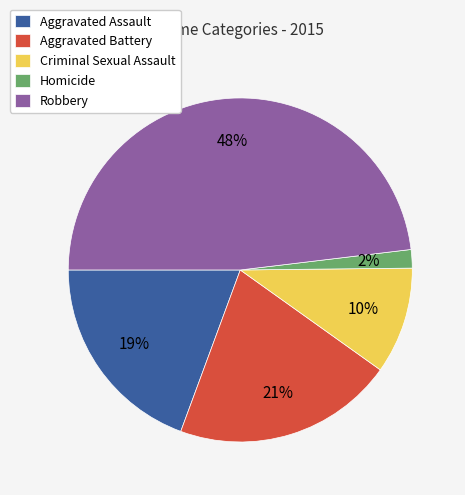

Is it true that Criminal Sexual Assault is 10% of the pie?

True